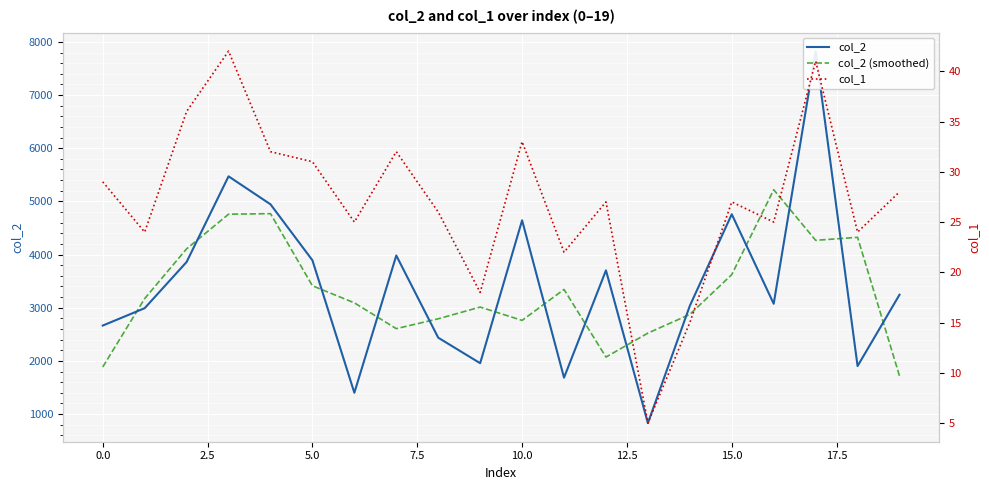

True or false: col_2 (smoothed) has a value of 1885.0 at 0.0.

True